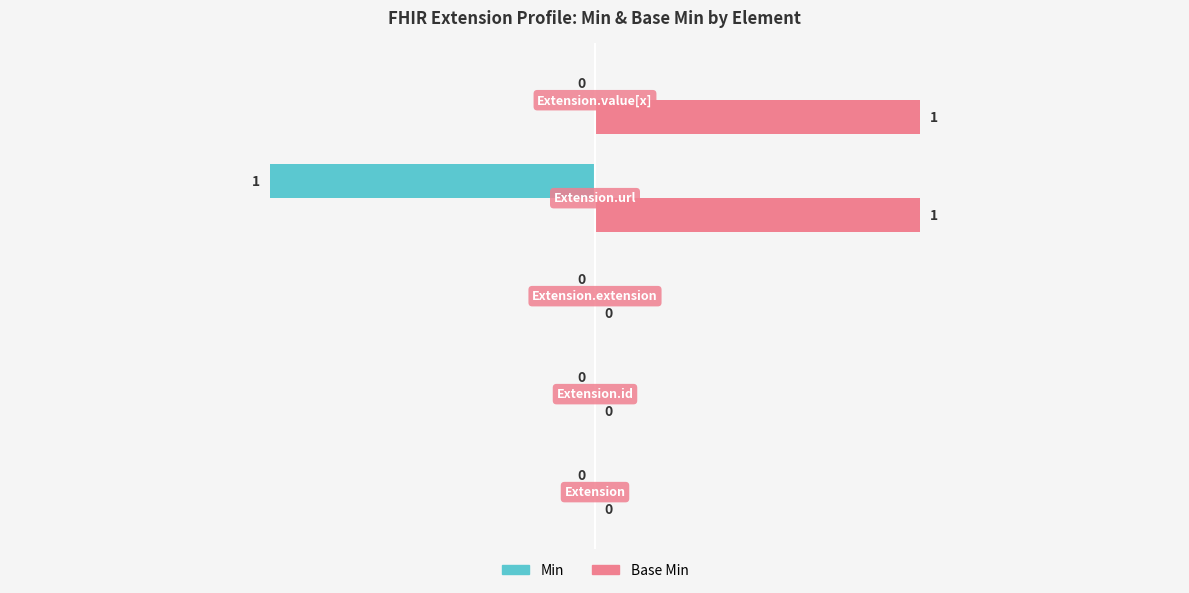

What are all the series names shown in the legend?

Min, Base Min